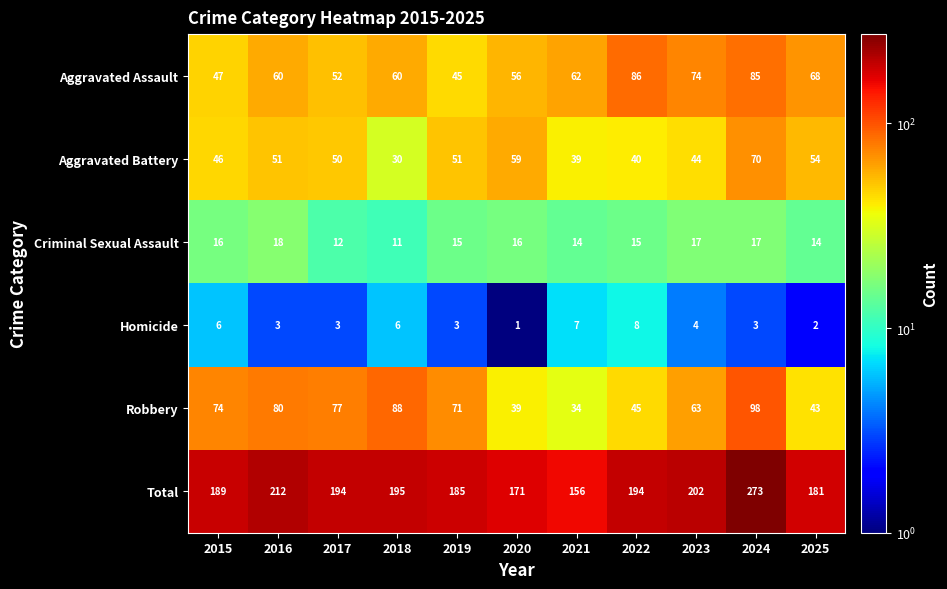

List the series in order of their peak value, highest first.

Total, Robbery, Aggravated Assault, Aggravated Battery, Criminal Sexual Assault, Homicide